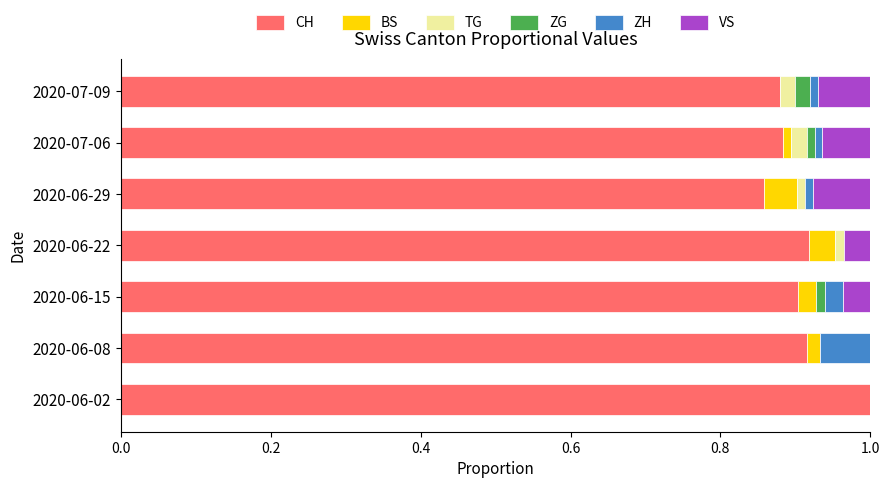

Is it true that CH equals 1.5 at 2020-06-29?

False